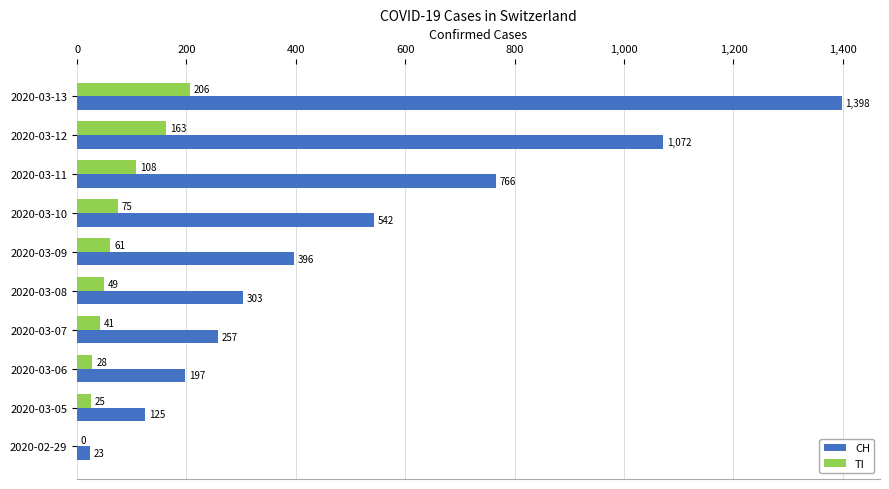

What is the maximum value shown in the chart?

1398